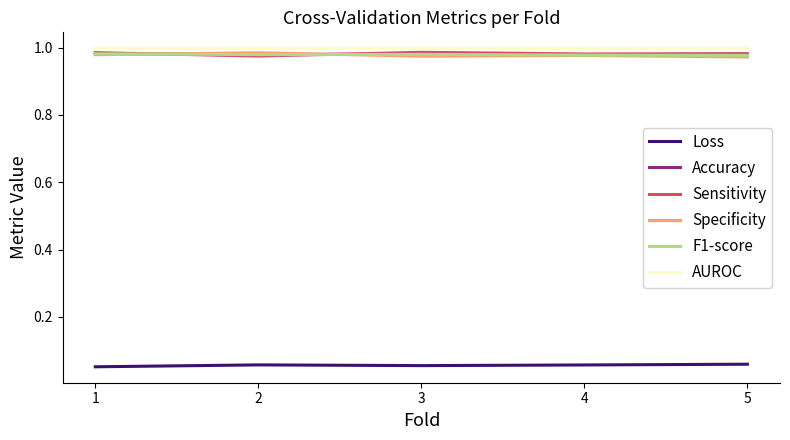

Count the number of data series in this chart.

6